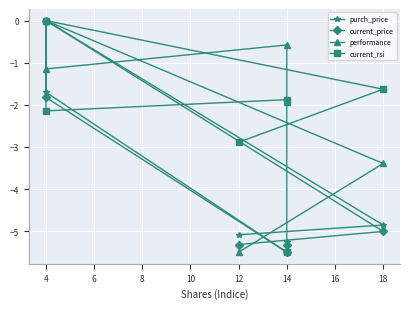

What is the value of the current_price point at the 5th from the left?

-5.5